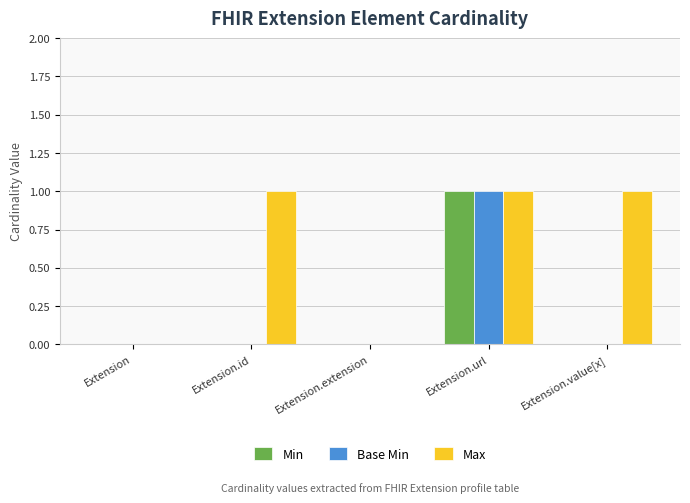

The Base Min series shows 0 at Extension.value[x]. True or false?

True